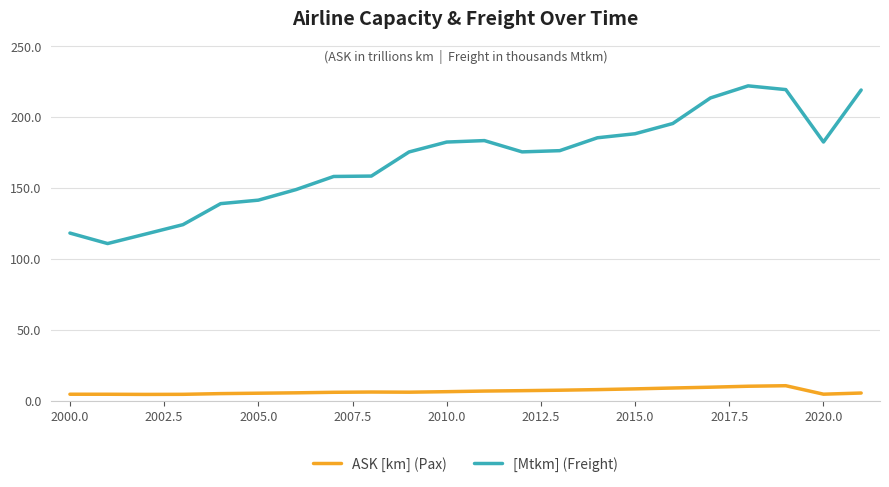

Rank the series by their maximum value, from highest to lowest.

[Mtkm] (Freight), ASK [km] (Pax)